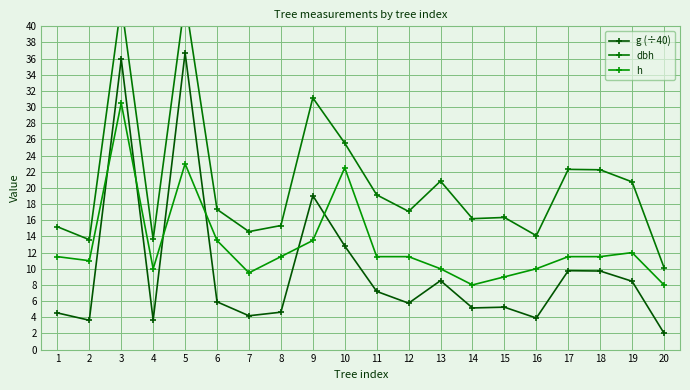

True or false: dbh and h cross at least once.

False